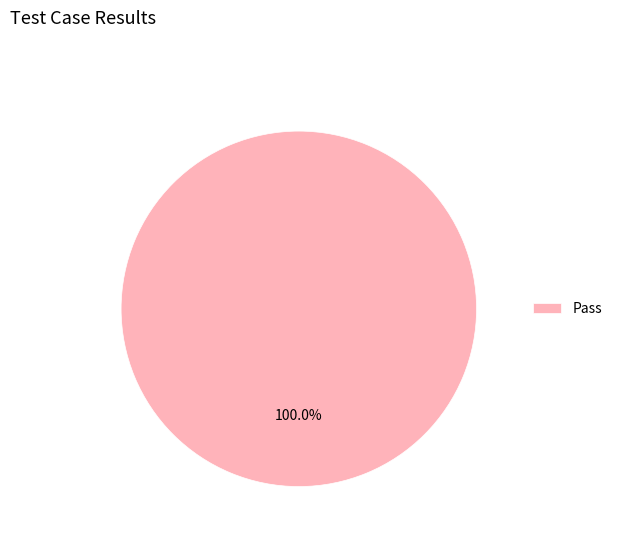

Is there a majority slice in this chart?

Yes